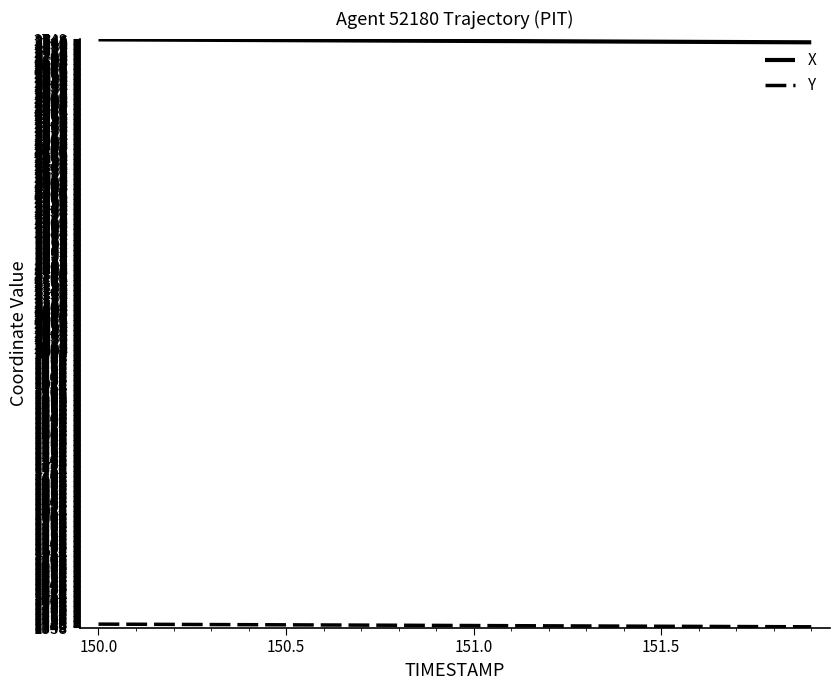

How many lines are shown in the chart?

2